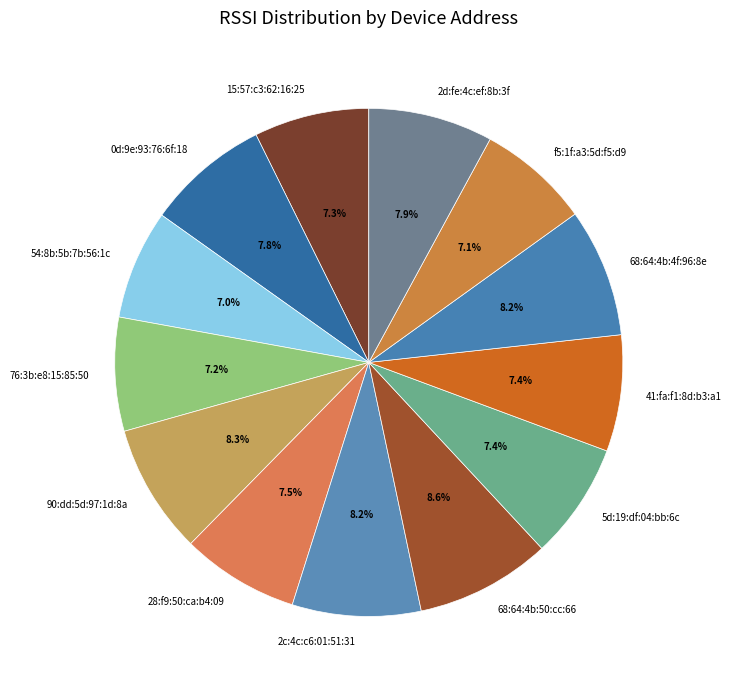

Which has a higher value, 5d:19:df:04:bb:6c or 2d:fe:4c:ef:8b:3f?

2d:fe:4c:ef:8b:3f